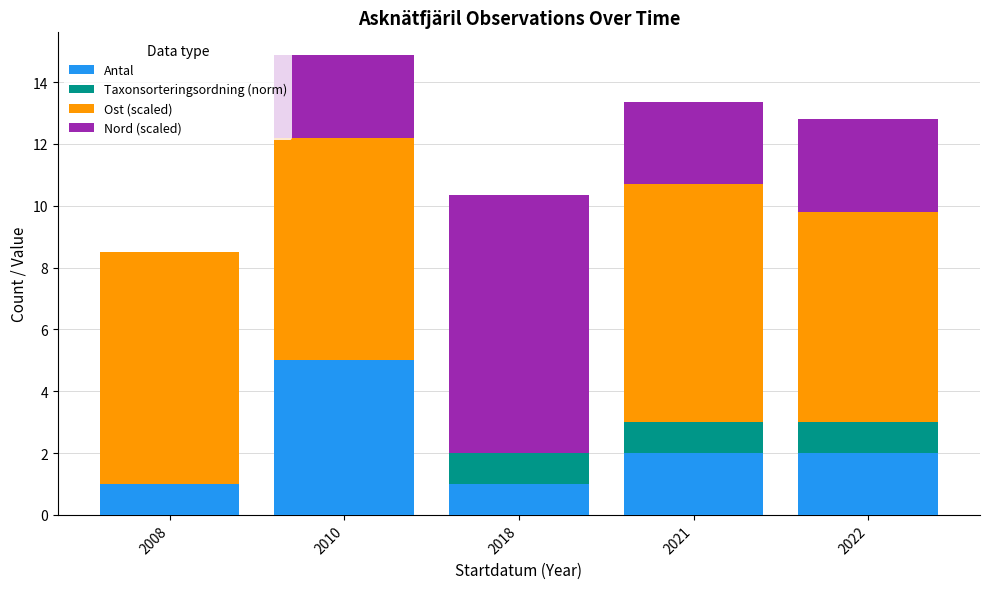

The value of Antal at 2022 is 2.0. True or false?

True